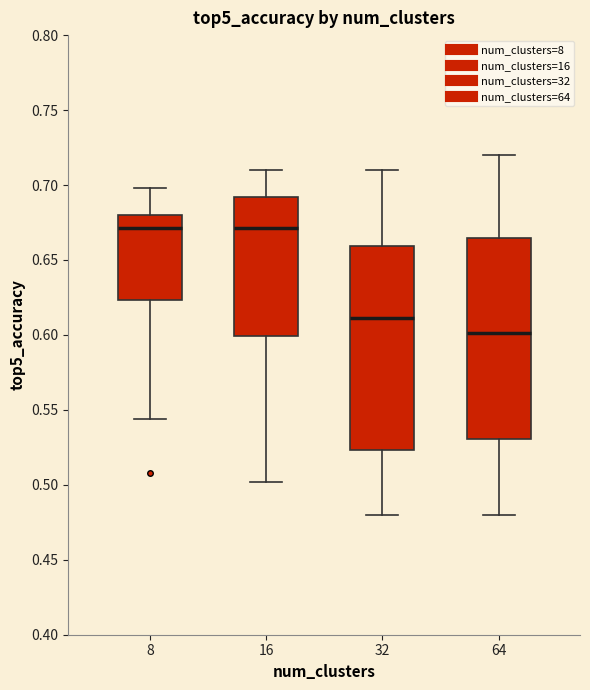

Reading left to right, transcribe this box plot: for each box, give where its median line is, the range the box spans, and where its two whiskers end, as read against the y-axis. The values are not printed on the chart, so give them approximately, as read against the axis.

8: median 0.670, box 0.625 to 0.680, whiskers 0.545 to 0.700
16: median 0.670, box 0.600 to 0.690, whiskers 0.500 to 0.710
32: median 0.610, box 0.525 to 0.660, whiskers 0.480 to 0.710
64: median 0.600, box 0.530 to 0.665, whiskers 0.480 to 0.720